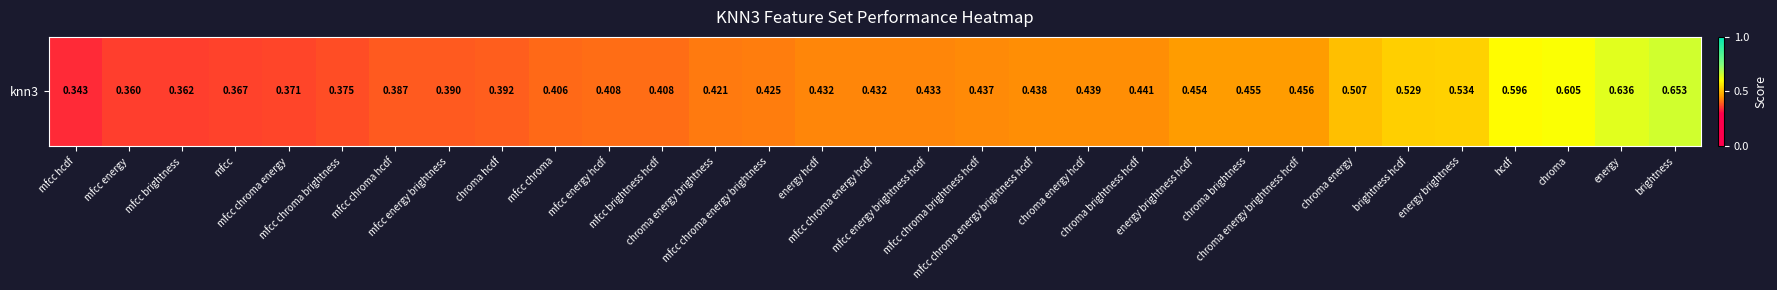

What is the approximate value at mfcc energy?

0.4